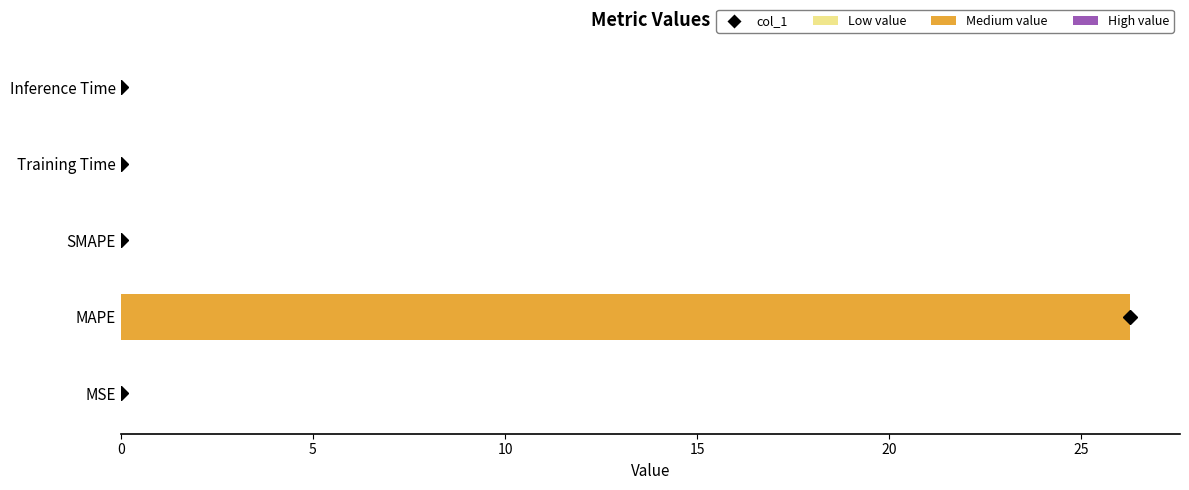

Which label corresponds to the largest value in the chart?

MAPE